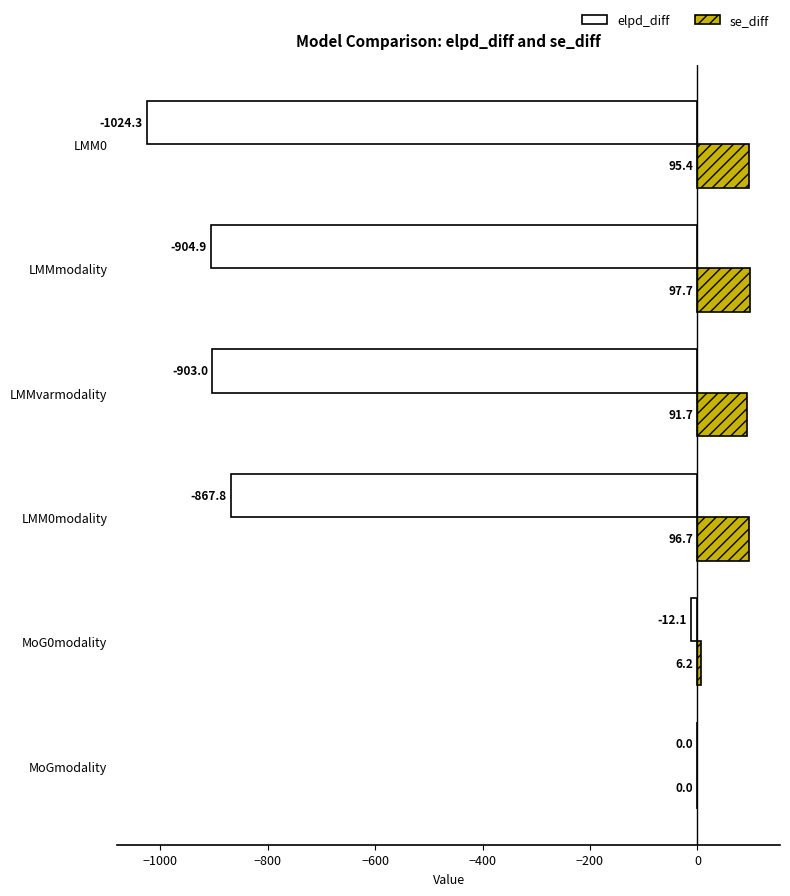

What is the sum of all se_diff values?

387.7